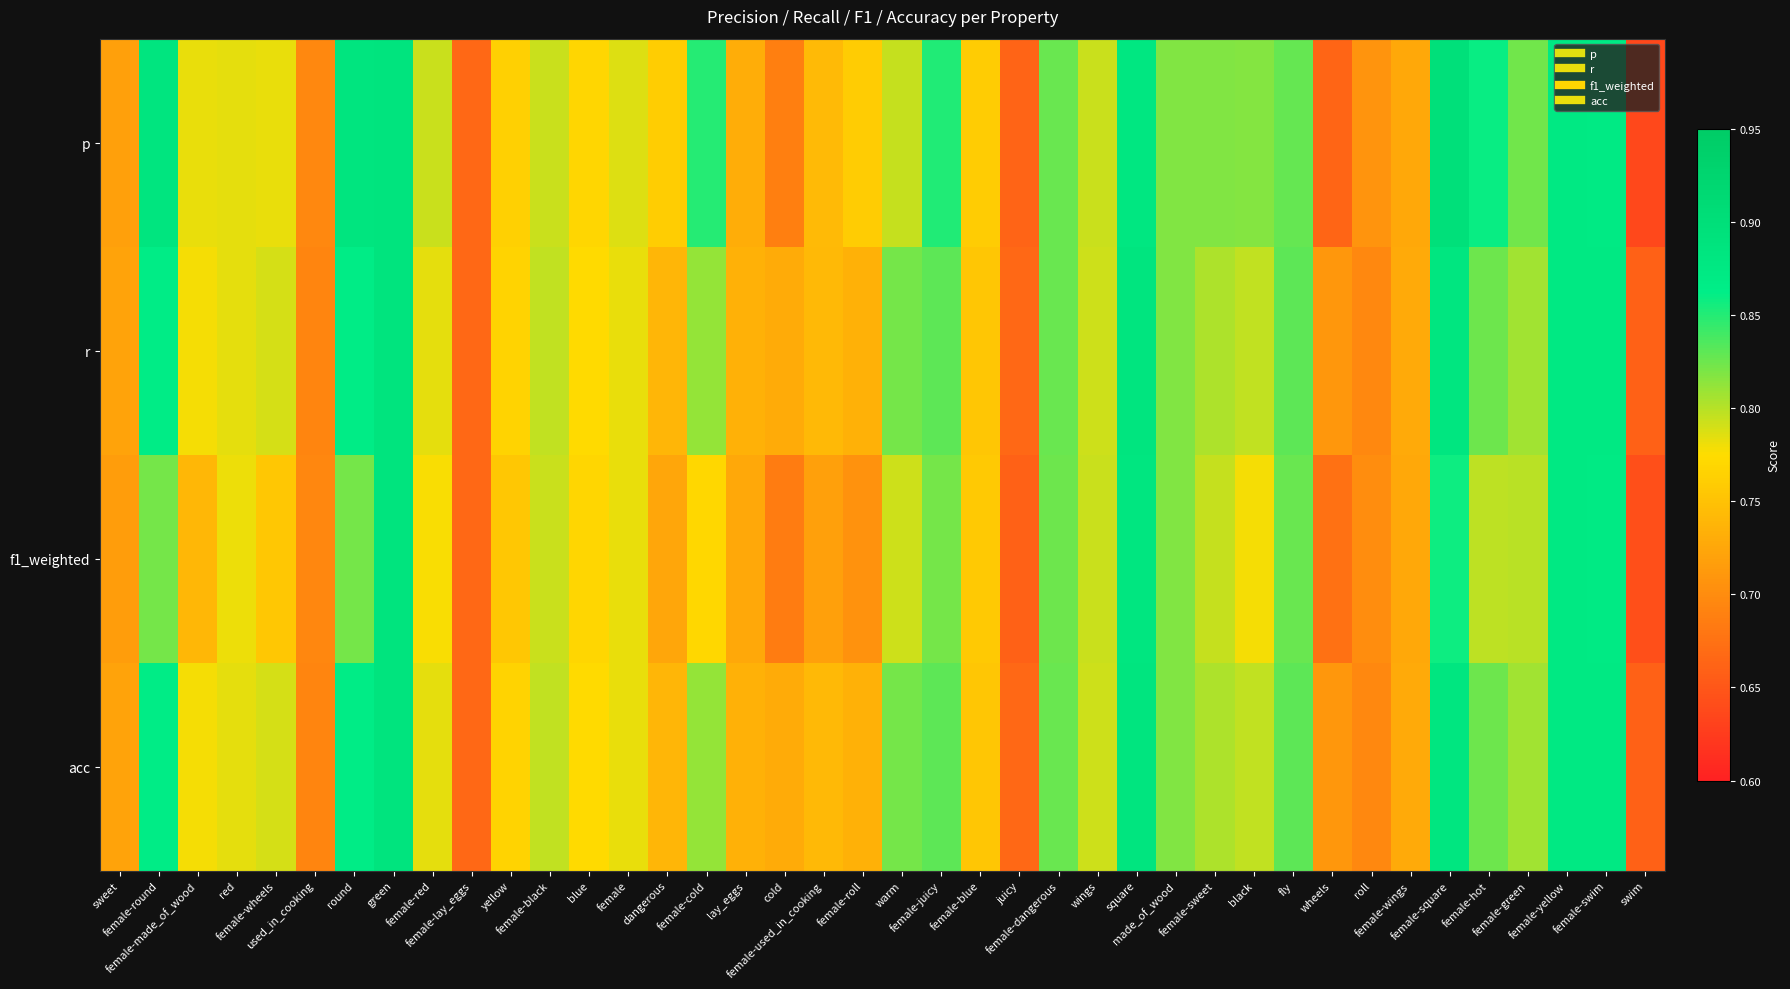

Which has a higher value, female-yellow or female-square?

female-square